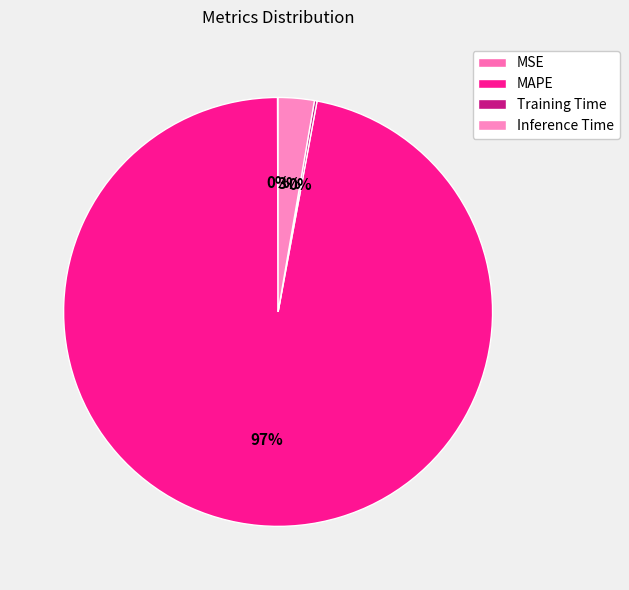

Rank the categories by value from highest to lowest.

MAPE, Inference Time, Training Time, MSE